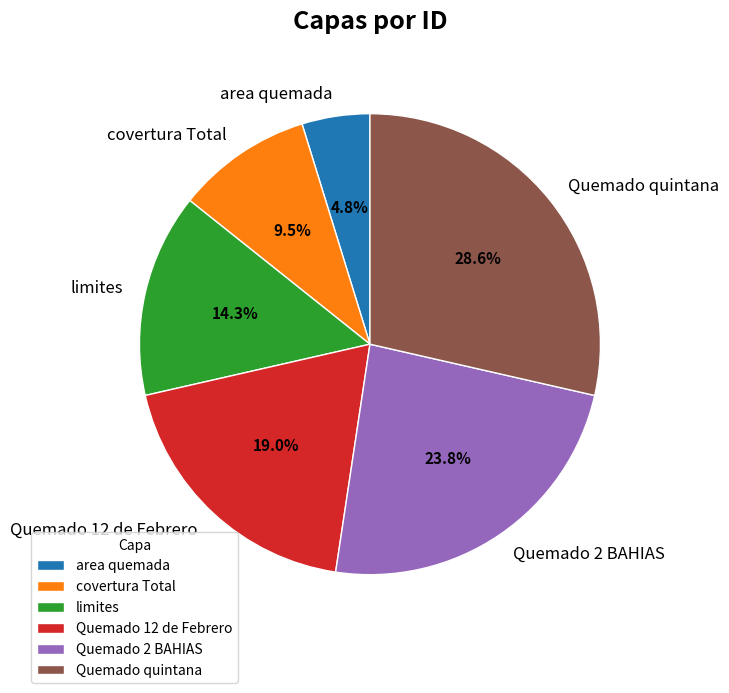

The area quemada slice represents 5% of the pie. True or false?

True